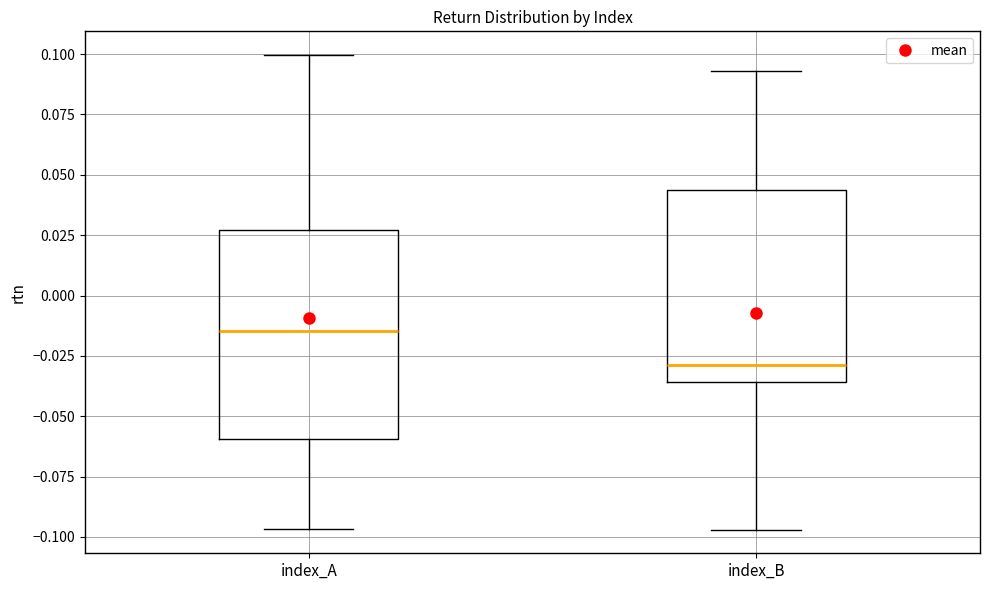

Comparing the boxes themselves (not the whiskers), which one is the tallest?

index_A